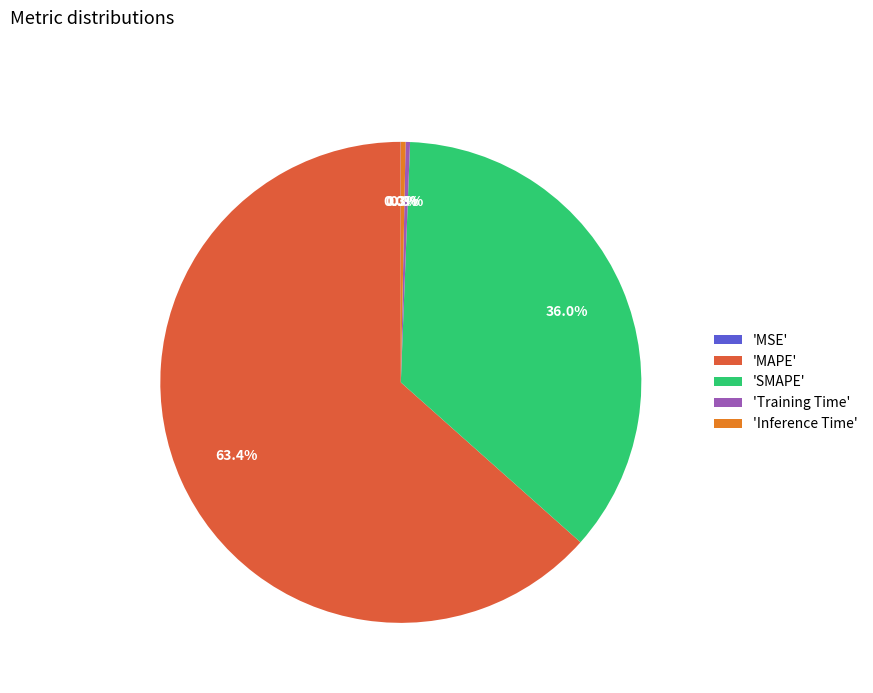

Do 'MAPE' and 'SMAPE' together represent more than half of the pie?

Yes